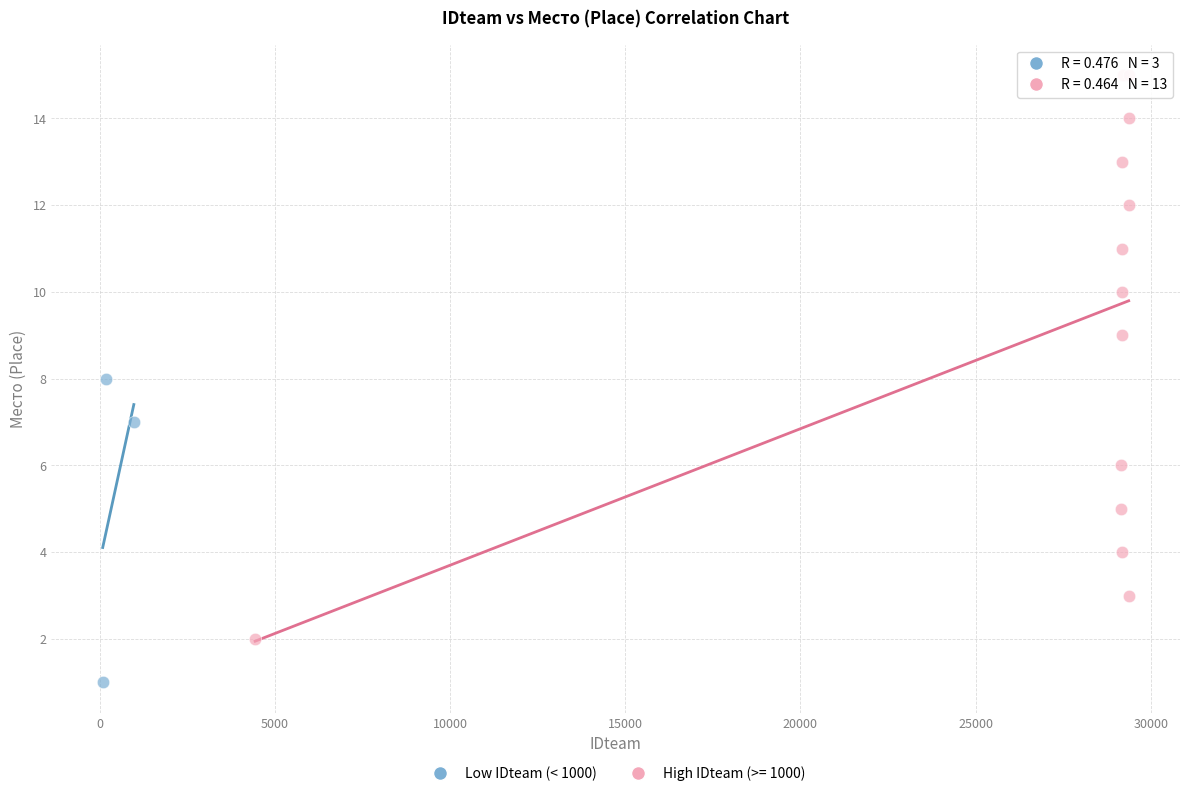

Which series has the largest Y range (max minus min)?

High IDteam (>= 1000)